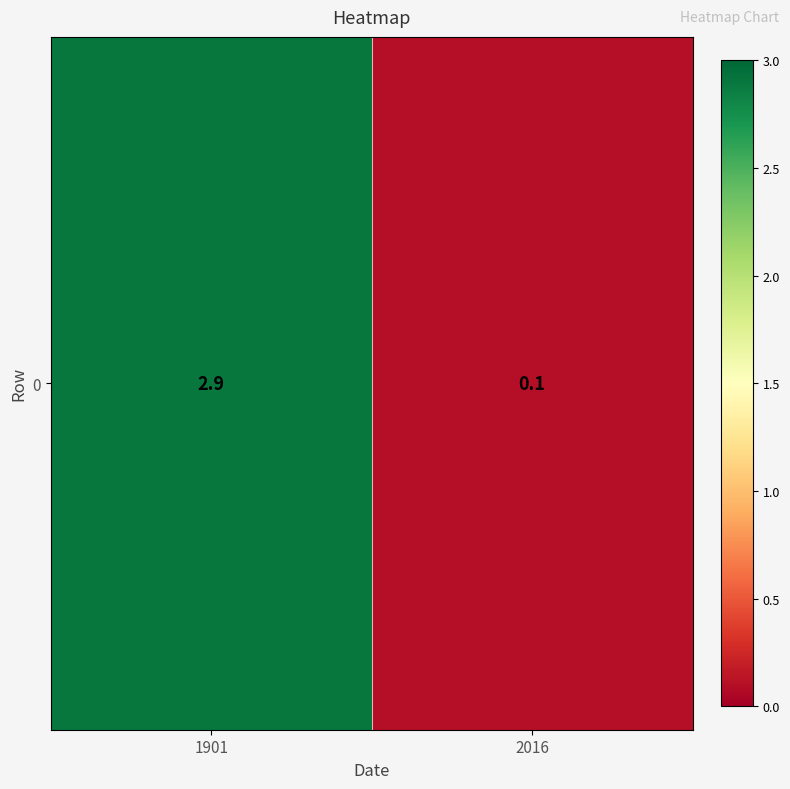

True or false: the data shows 1.4 at 1901.

False